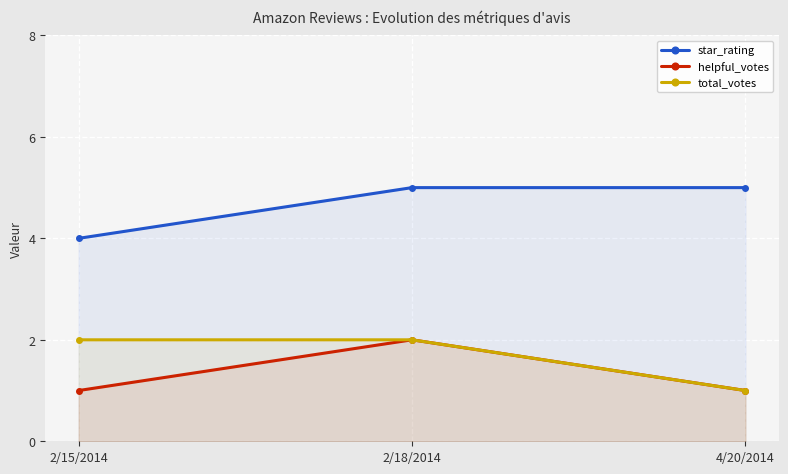

At how many categories does at least one series exceed 2?

3